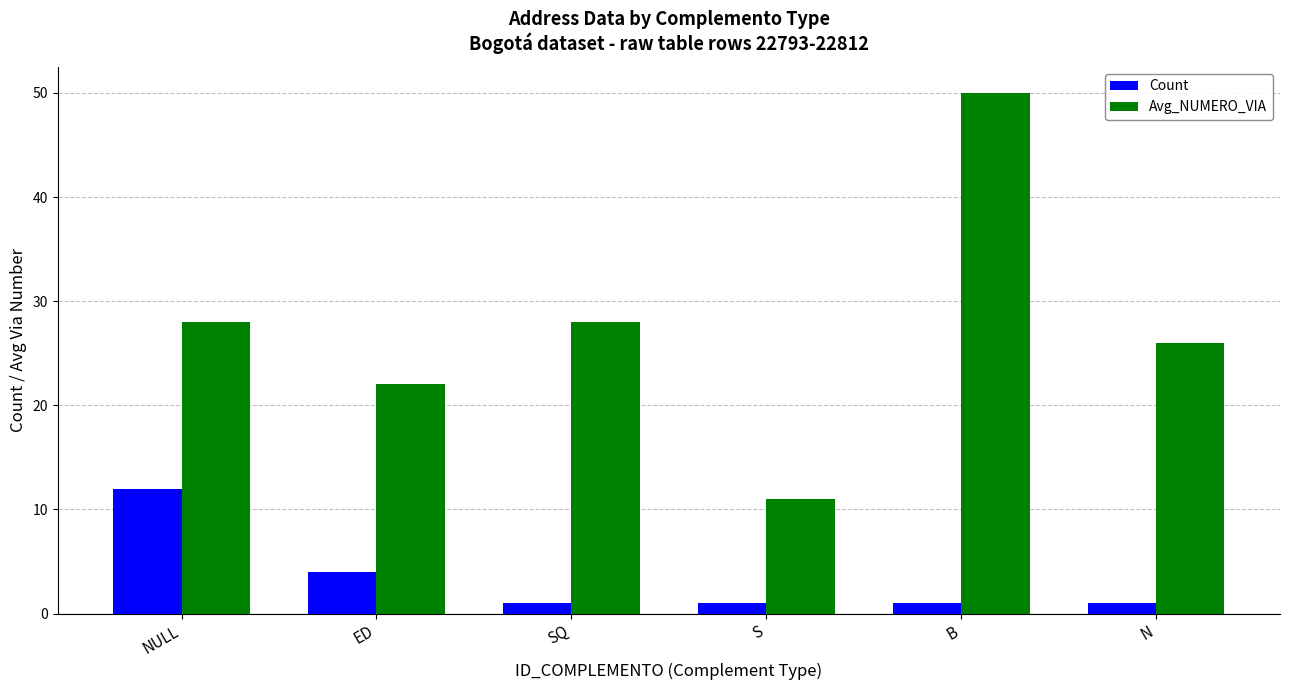

Reading right to left, list all the values displayed in this chart.

Count: N=1	B=1	S=1	SQ=1	ED=4	NULL=12
Avg_NUMERO_VIA: N=26	B=50	S=11	SQ=28	ED=22	NULL=28